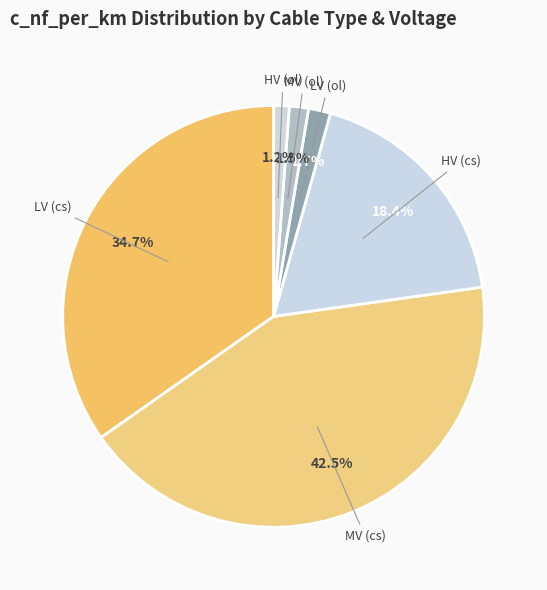

How many slices are in this pie chart?

6